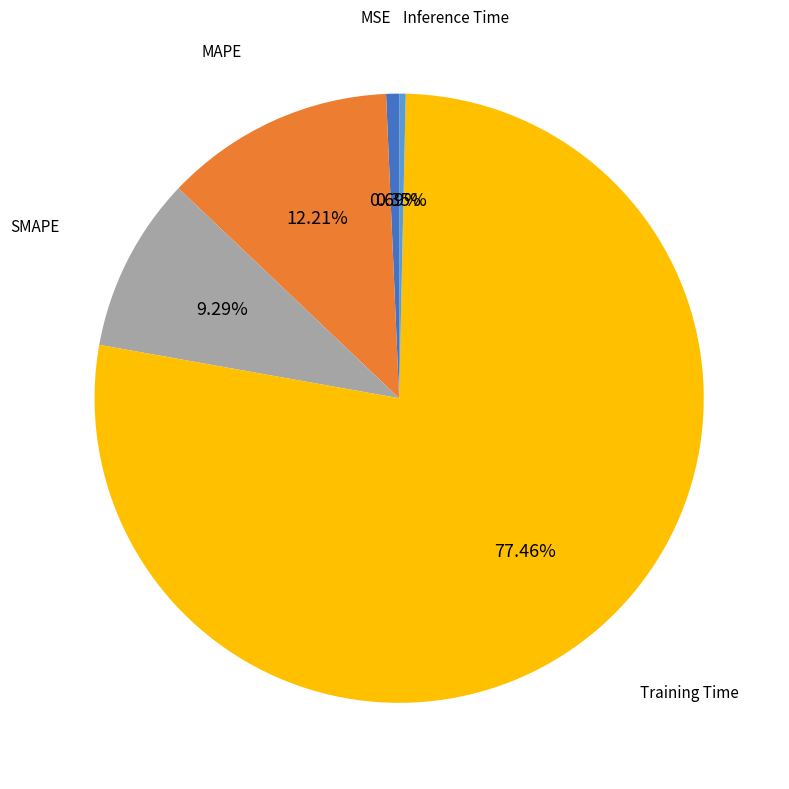

What percentage is the SMAPE slice, to the nearest percent?

9%